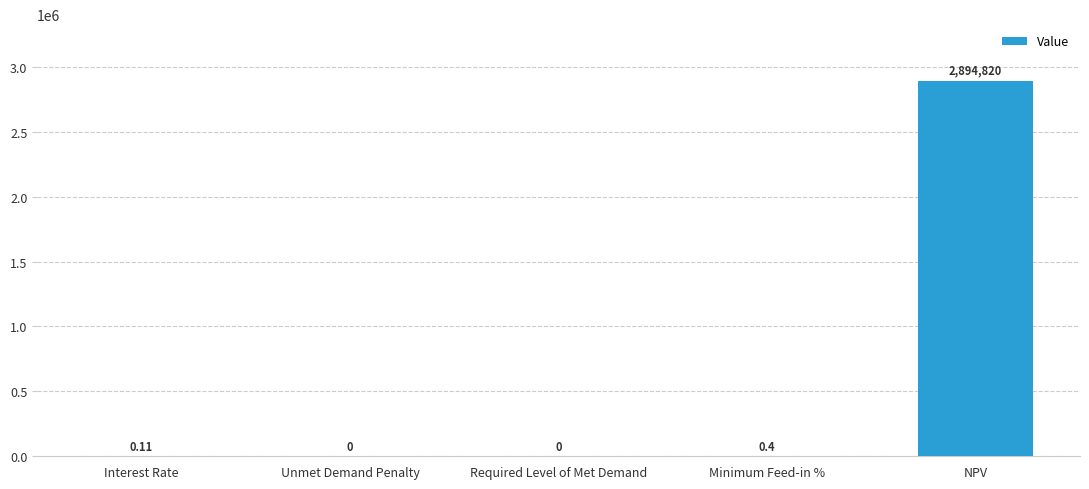

What is the maximum value shown in the chart?

2894820.0